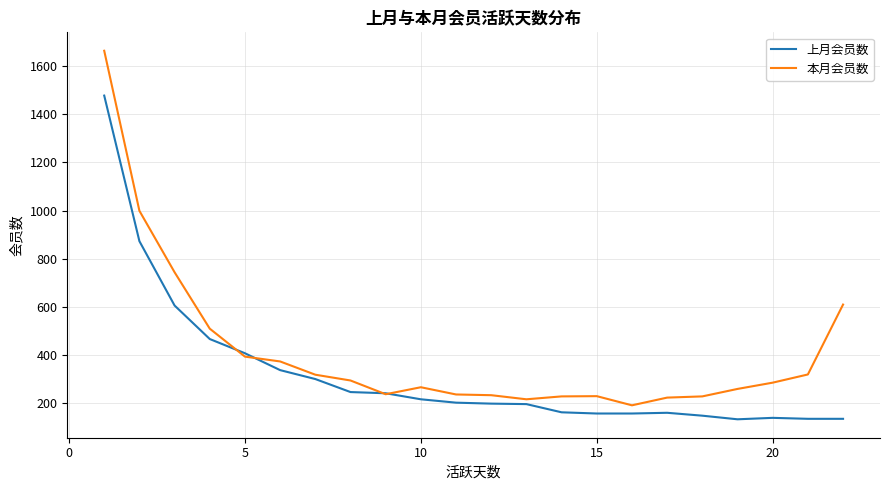

Count the number of categories in the chart.

22